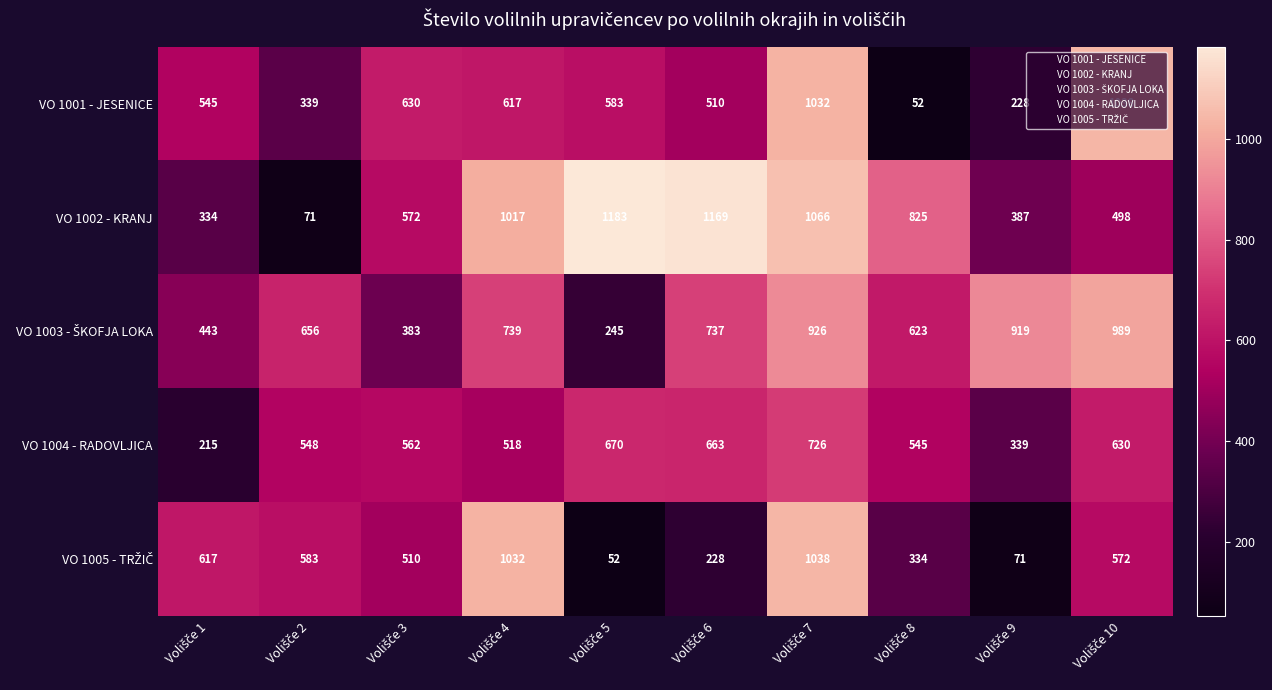

Which series has the largest range (max minus min)?

VO 1002 - KRANJ